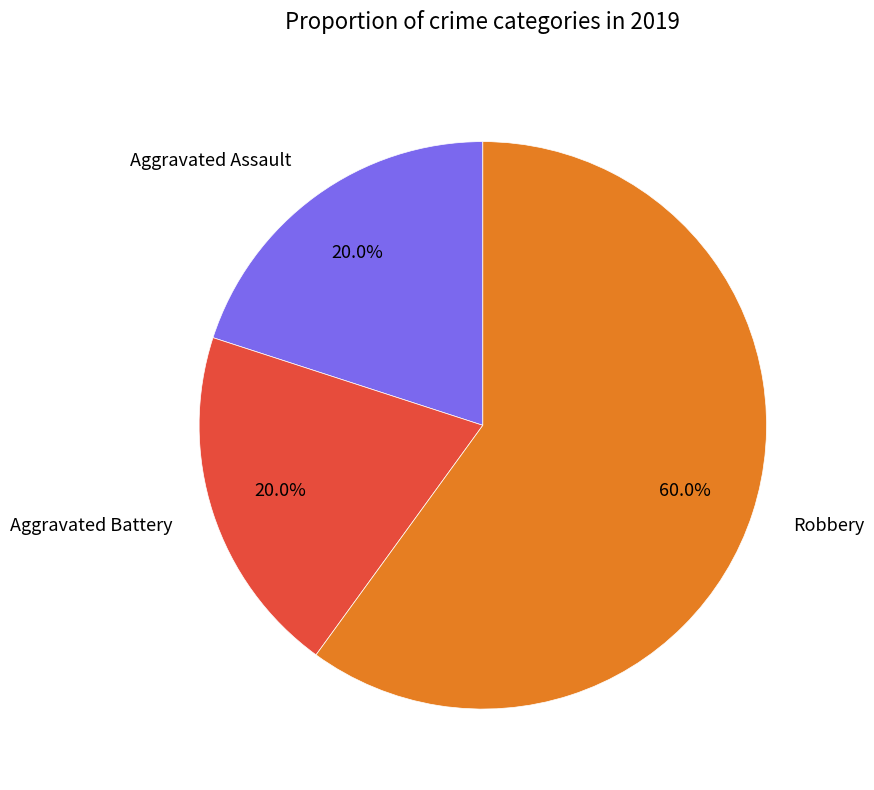

Which category has the biggest portion of the pie?

Robbery